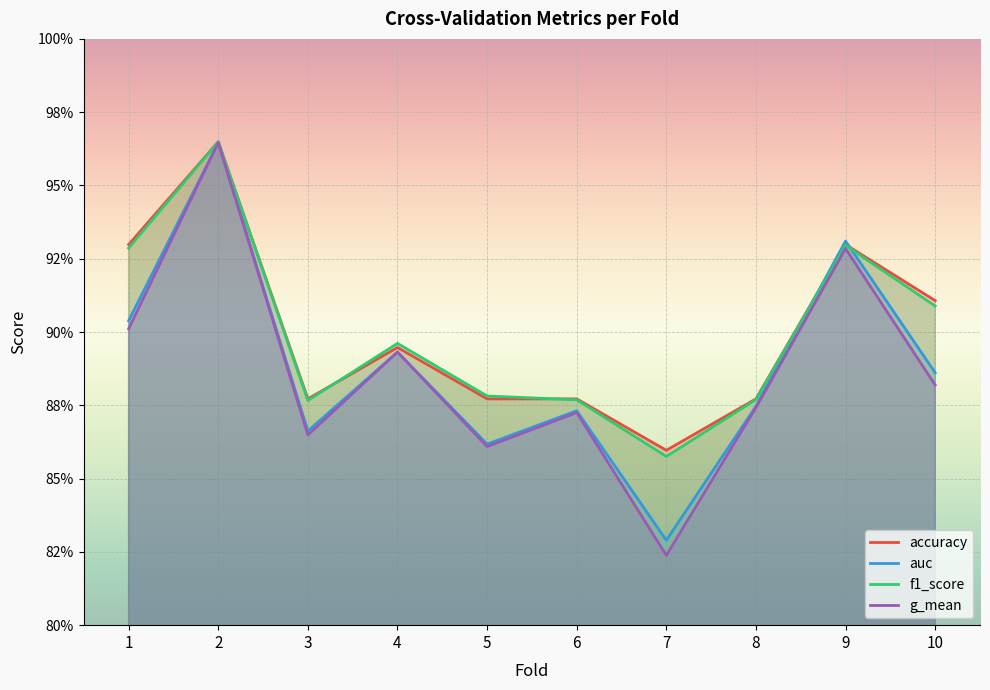

How many f1_score values are between 0 and 1?

10